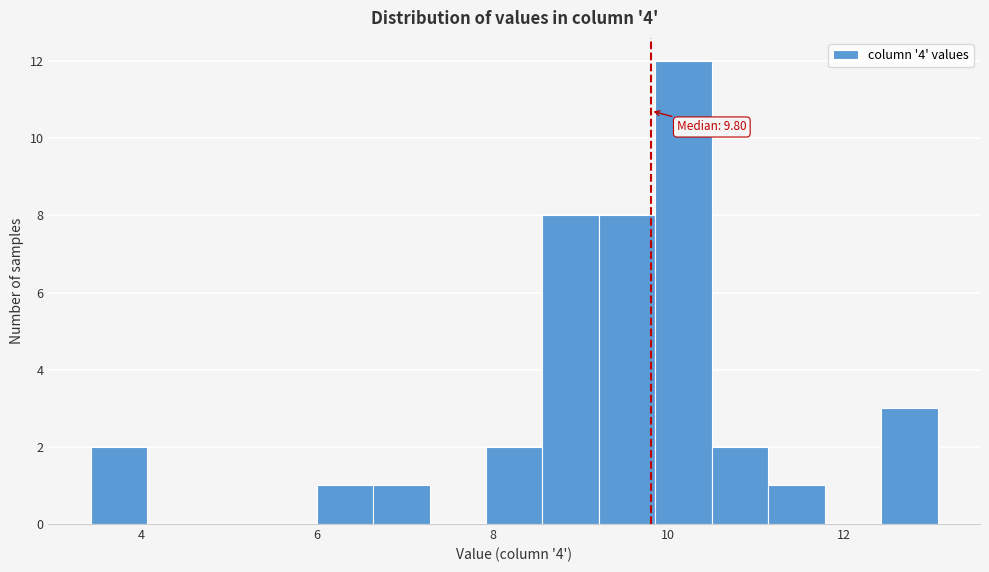

Around what value on the x-axis is the tallest bar? Give the approximate position of its centre, as read against the axis.

10.2